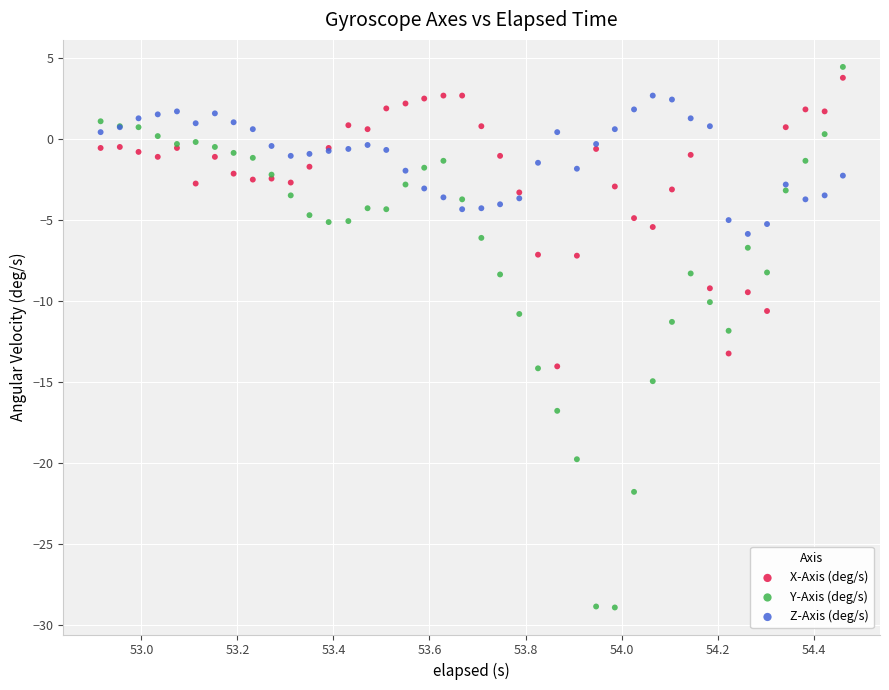

What is the X range (max minus min) for the scatter plot?

1.5